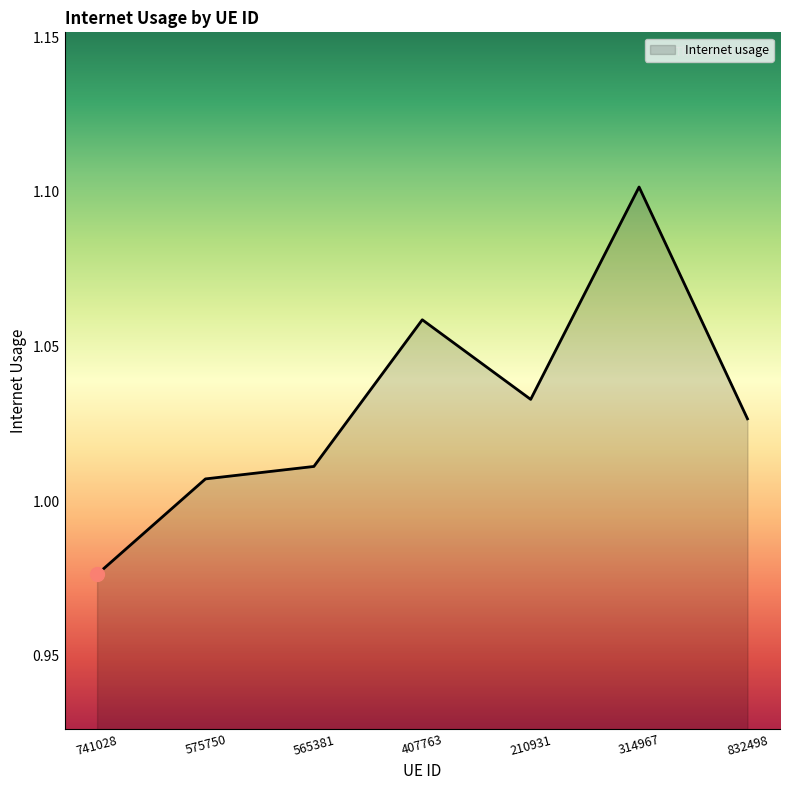

Where is the first local minimum?

210931